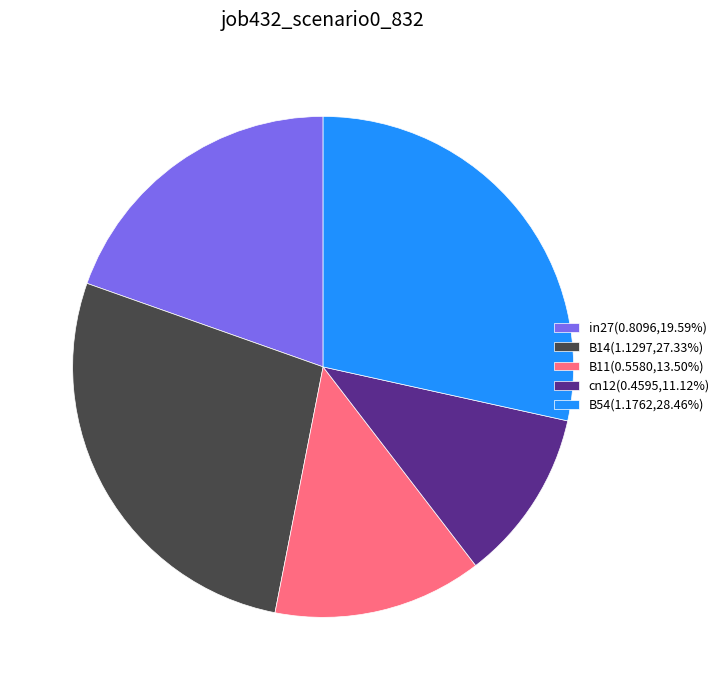

Is there any slice that represents more than half of the pie?

No